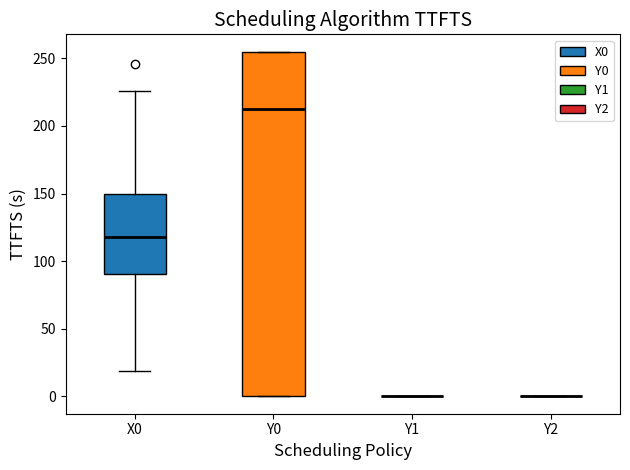

Reading left to right, transcribe this box plot: for each box, give where its median line is, the range the box spans, and where its two whiskers end, as read against the y-axis. The values are not printed on the chart, so give them approximately, as read against the axis.

X0: median 120, box 90 to 150, whiskers 20 to 225
Y0: median 215, box 0 to 255, whiskers 0 to 255
Y1: box collapsed to a line at 0, whiskers 0 to 0
Y2: box collapsed to a line at 0, whiskers 0 to 0